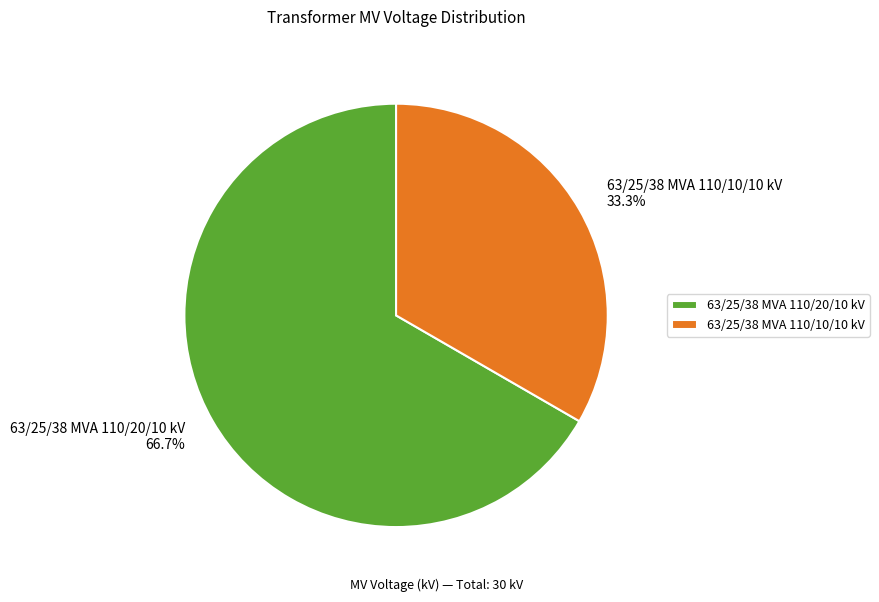

How many segments does this pie chart have?

2